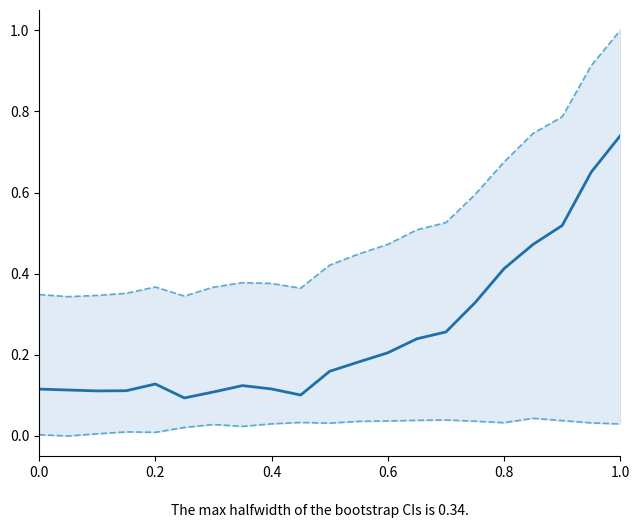

List the series in order of their peak value, highest first.

col_2, col_1